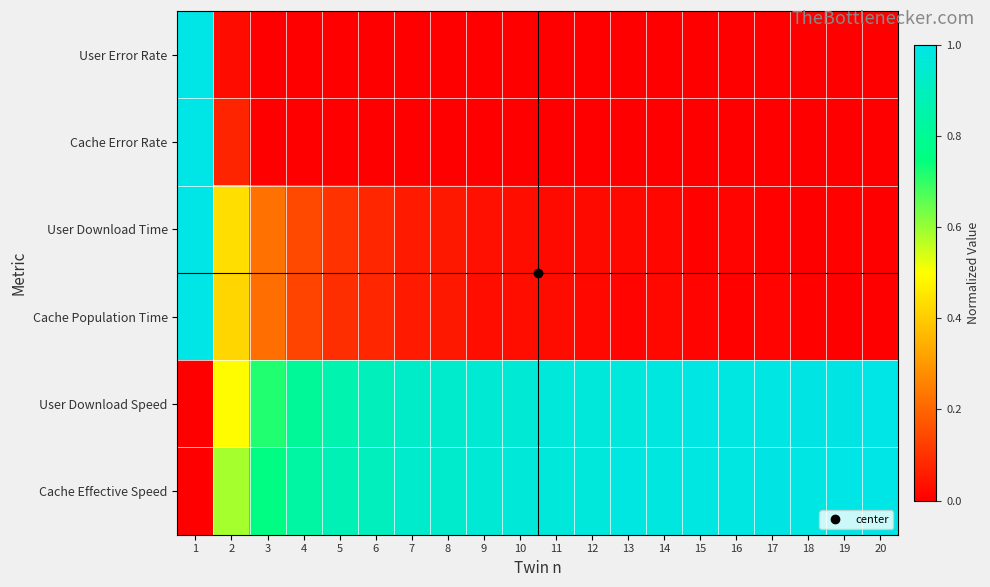

List the series in order of their peak value, highest first.

User Error Rate, Cache Error Rate, User Download Time, Cache Population Time, User Download Speed, Cache Effective Speed